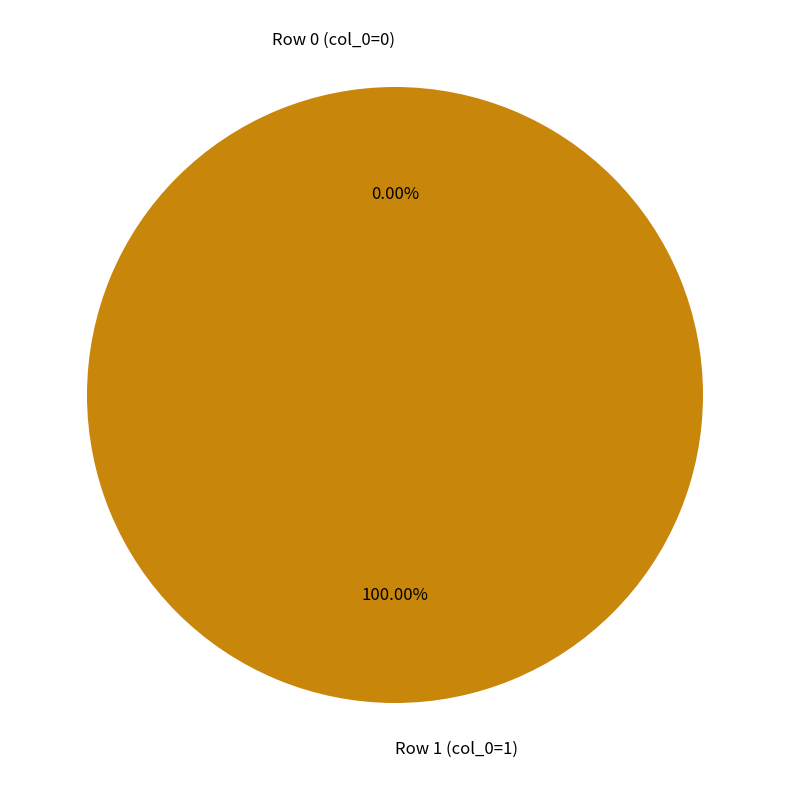

Rank the categories by value from lowest to highest.

Row 0 (col_0=0), Row 1 (col_0=1)